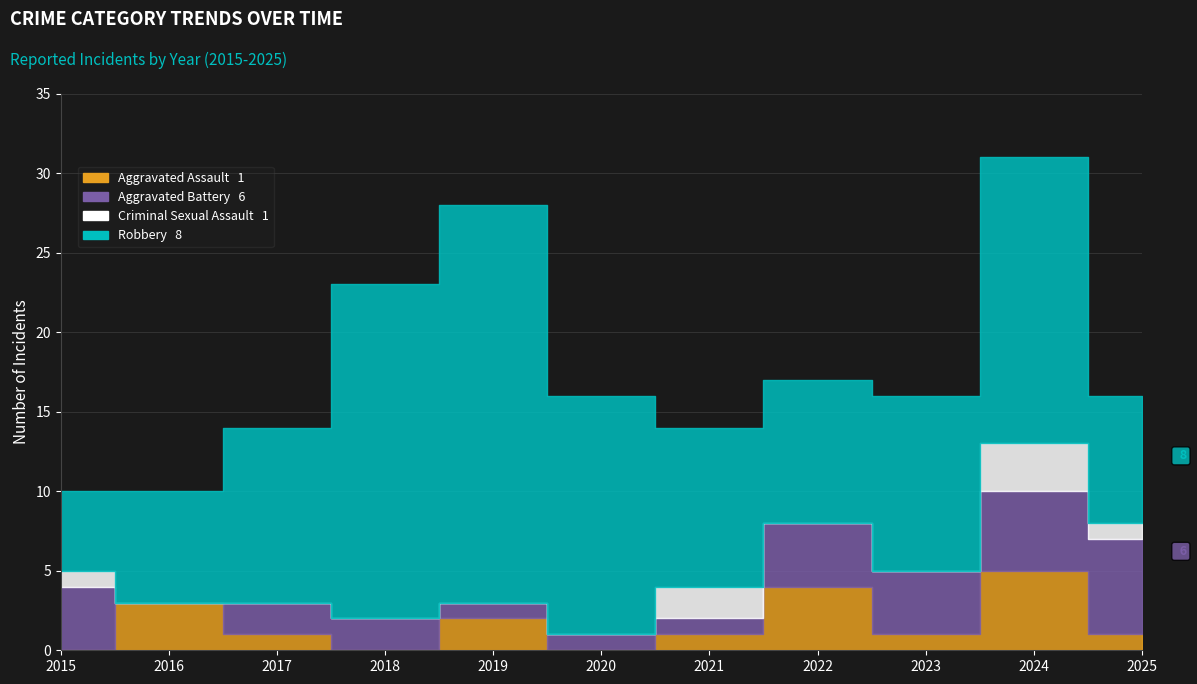

Which has a higher value, 2025 or 2017?

2025